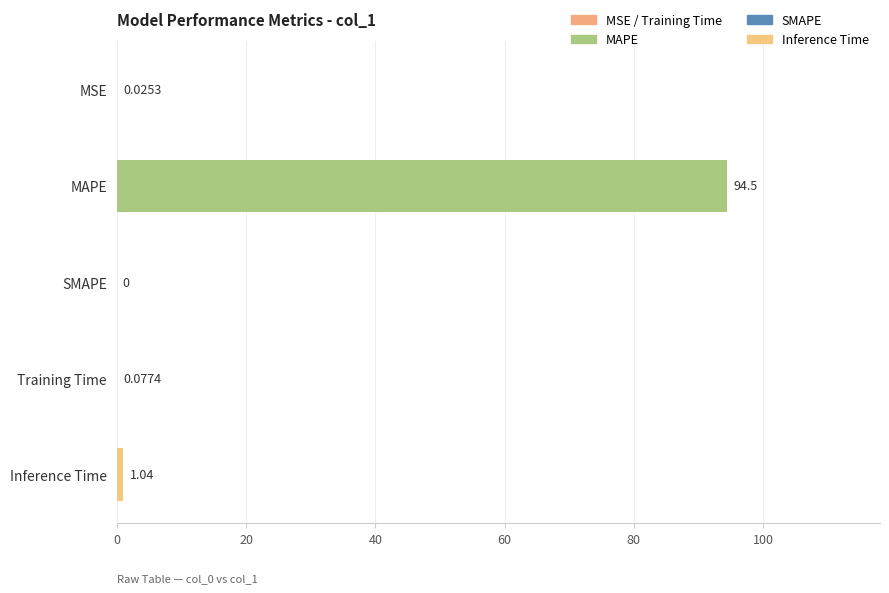

Are the bars horizontal?

Yes